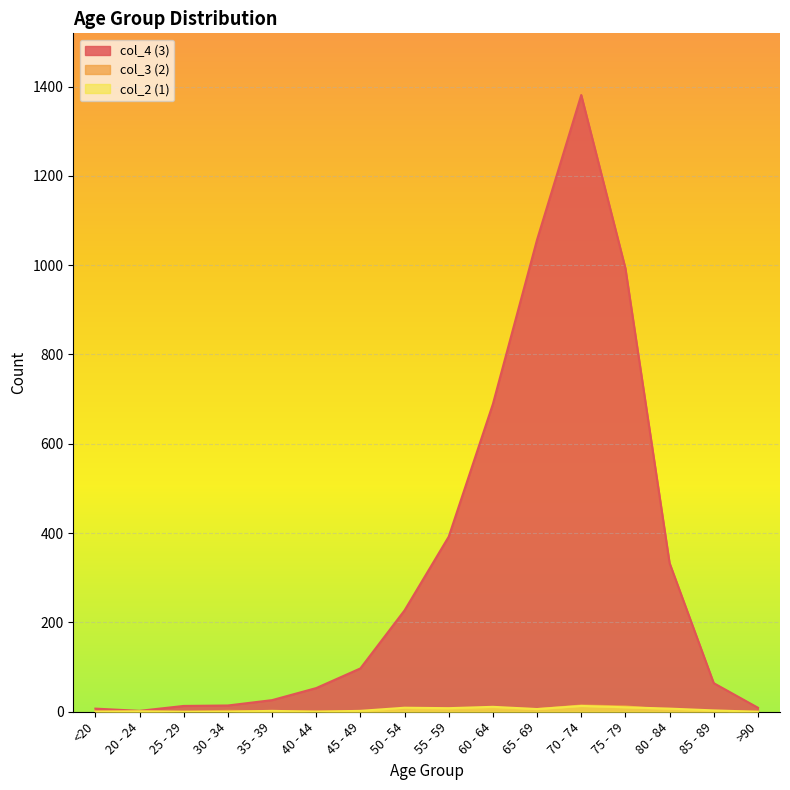

How many categories are shown in the chart?

16